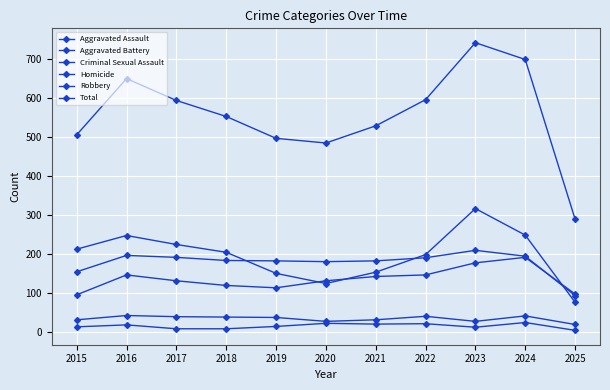

Which series has the largest total across all categories?

Total